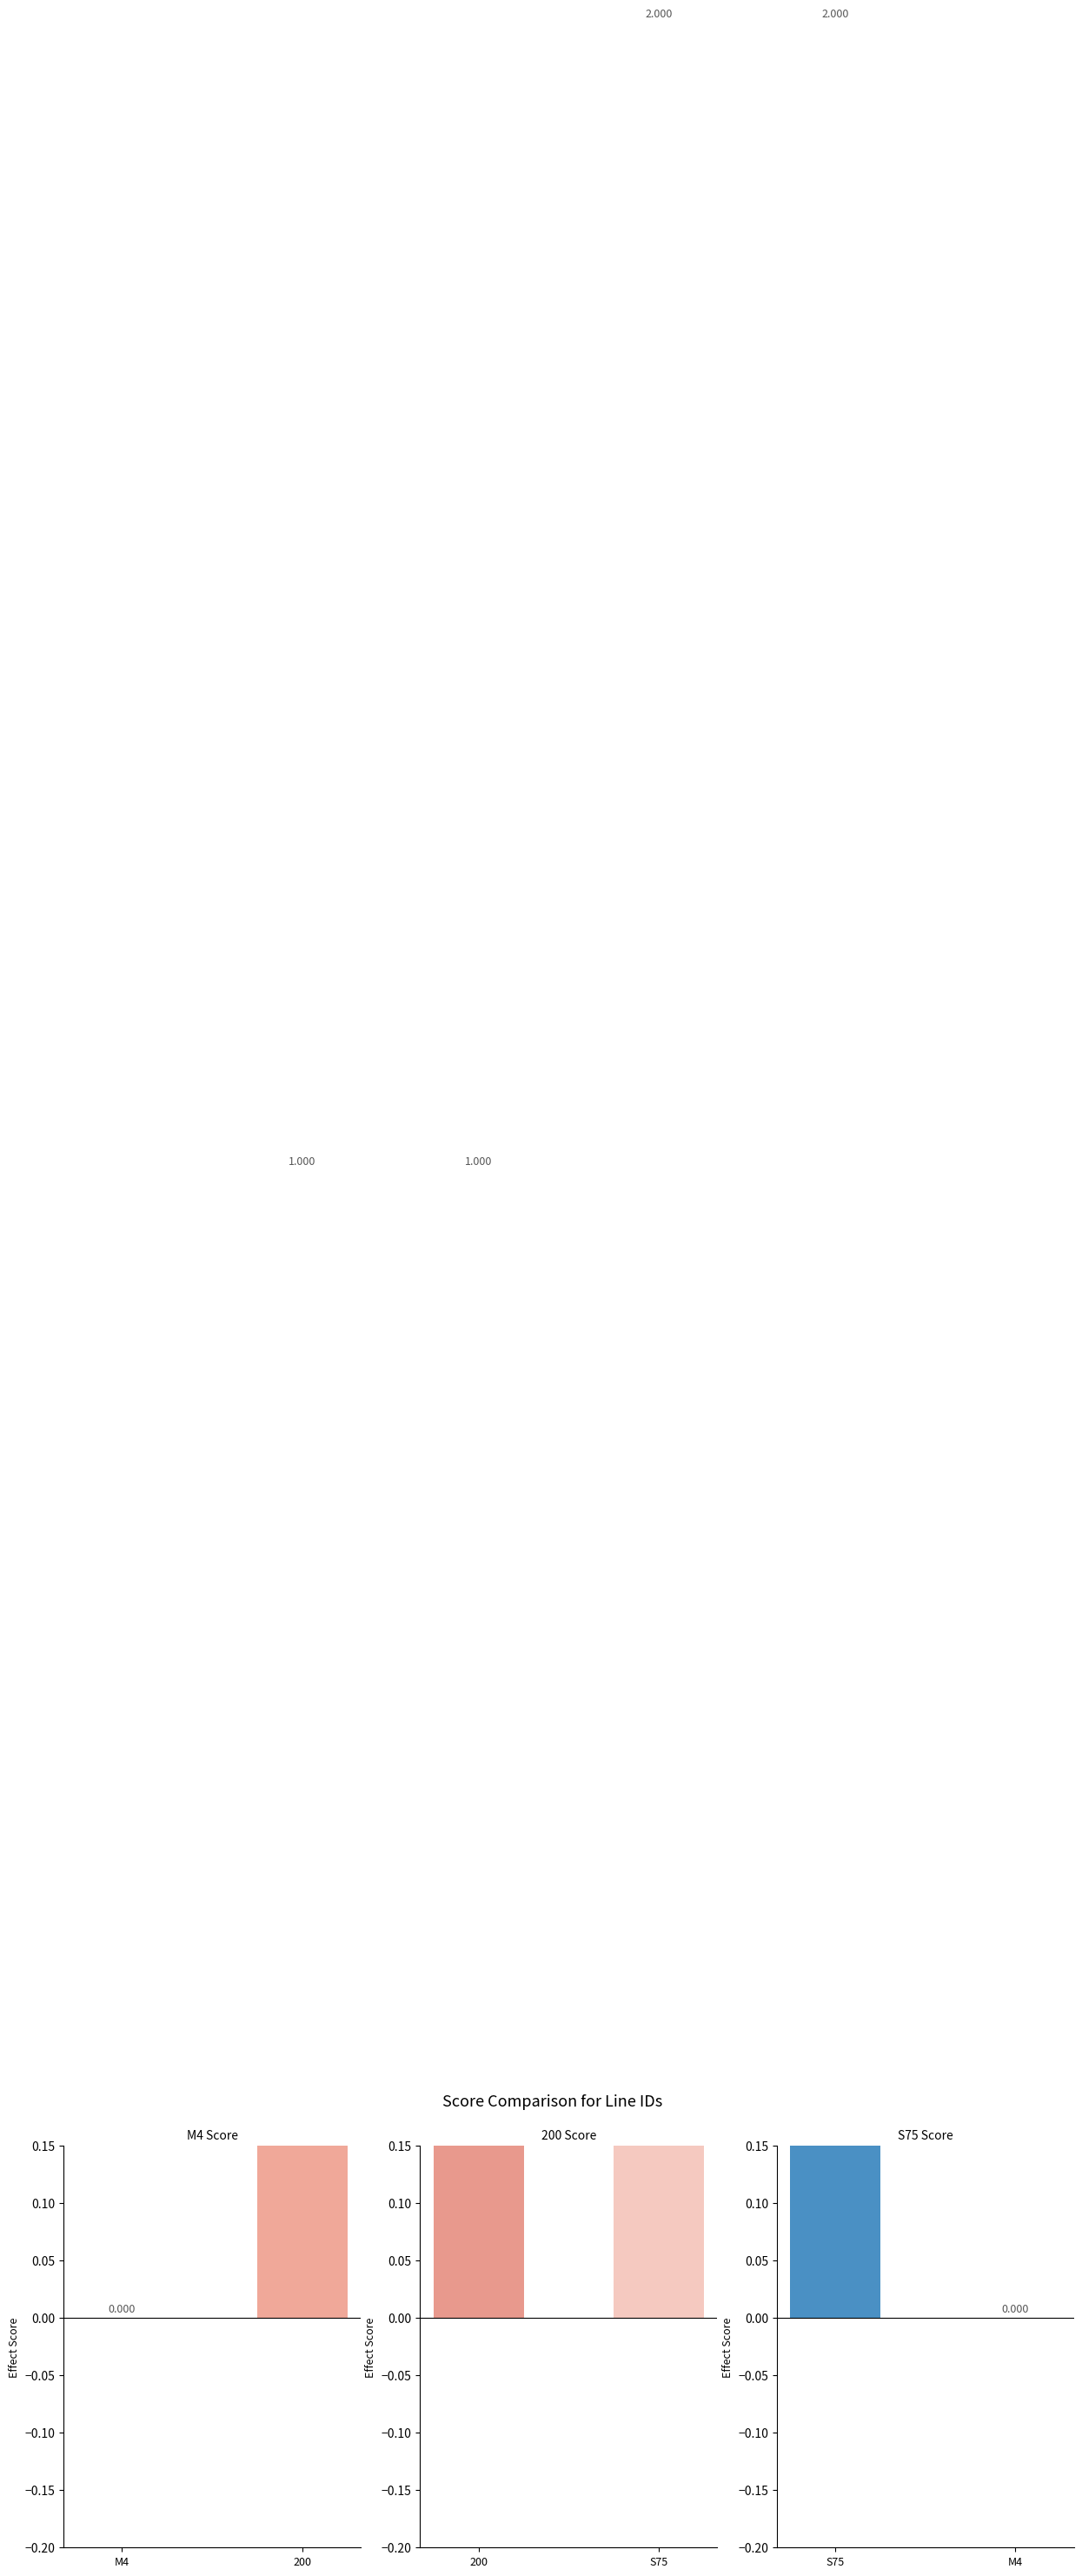

What is the difference between the maximum and minimum values in the line_id_S75 series?

2